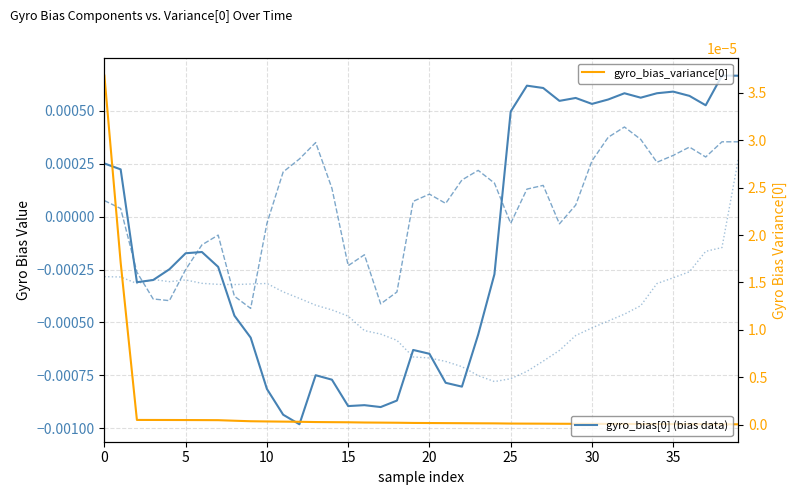

True or false: gyro_bias_variance[0] has more than 0 interior local peaks.

False